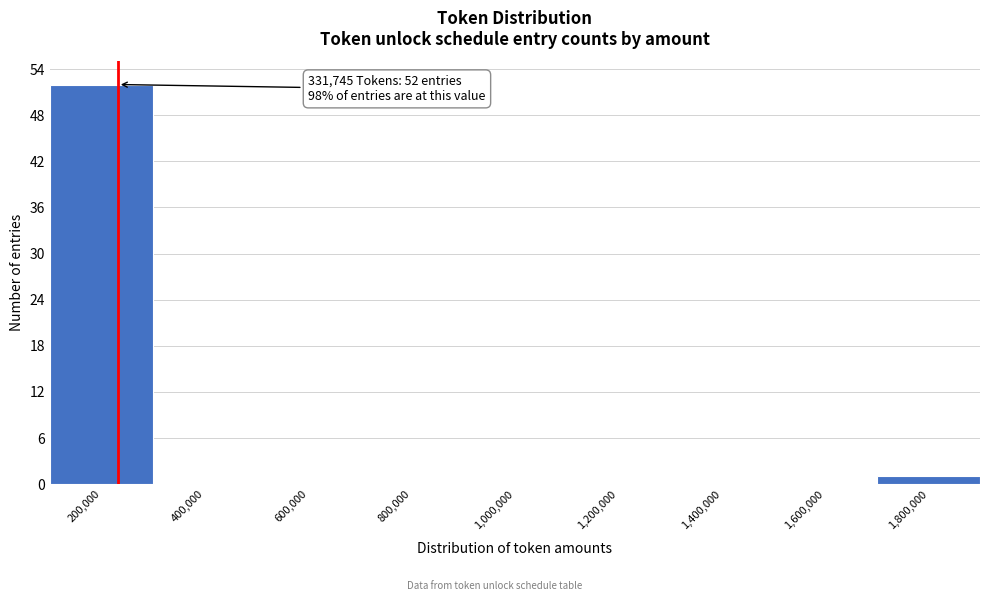

Reading right to left, what are all the values shown in this chart?

1,800,000=1	1,600,000=0	1,400,000=0	1,200,000=0	1,000,000=0	800,000=0	600,000=0	400,000=0	200,000=52